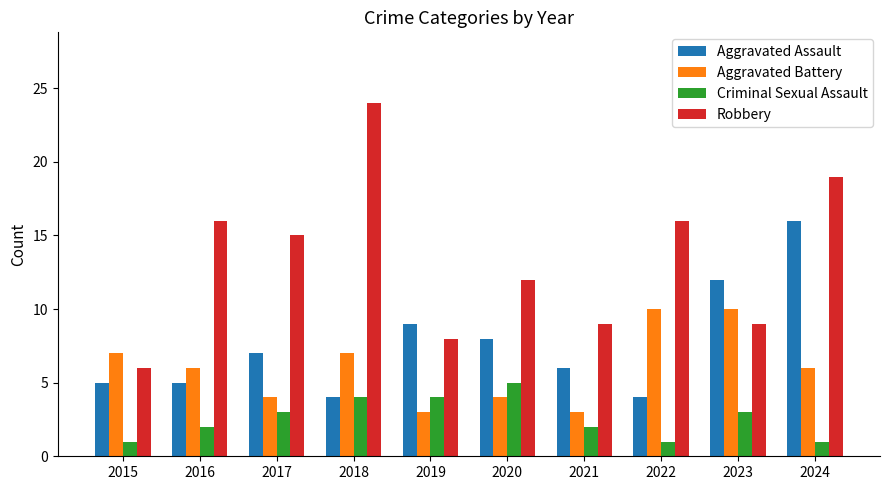

At which category does the chart reach its peak across all series?

2018